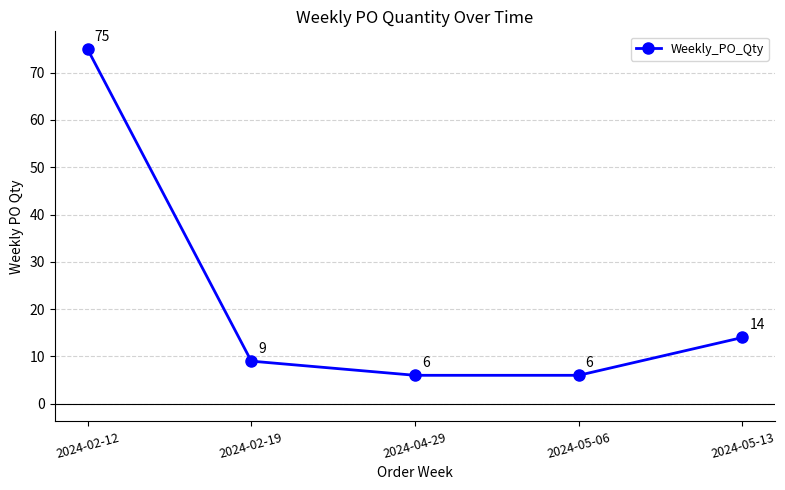

What is the average value?

22